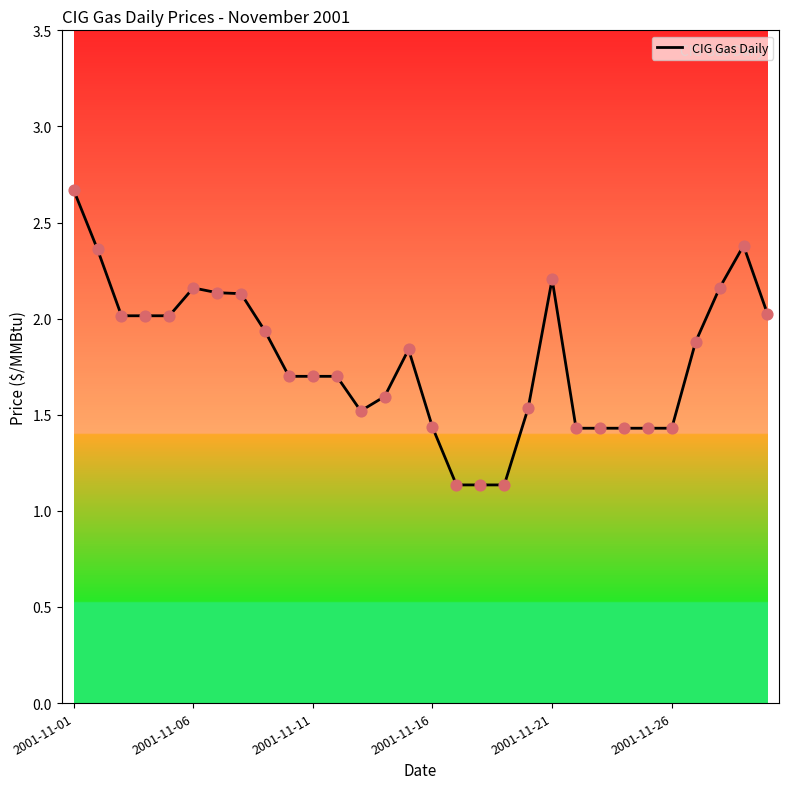

What is the difference between the maximum and minimum values?

1.5